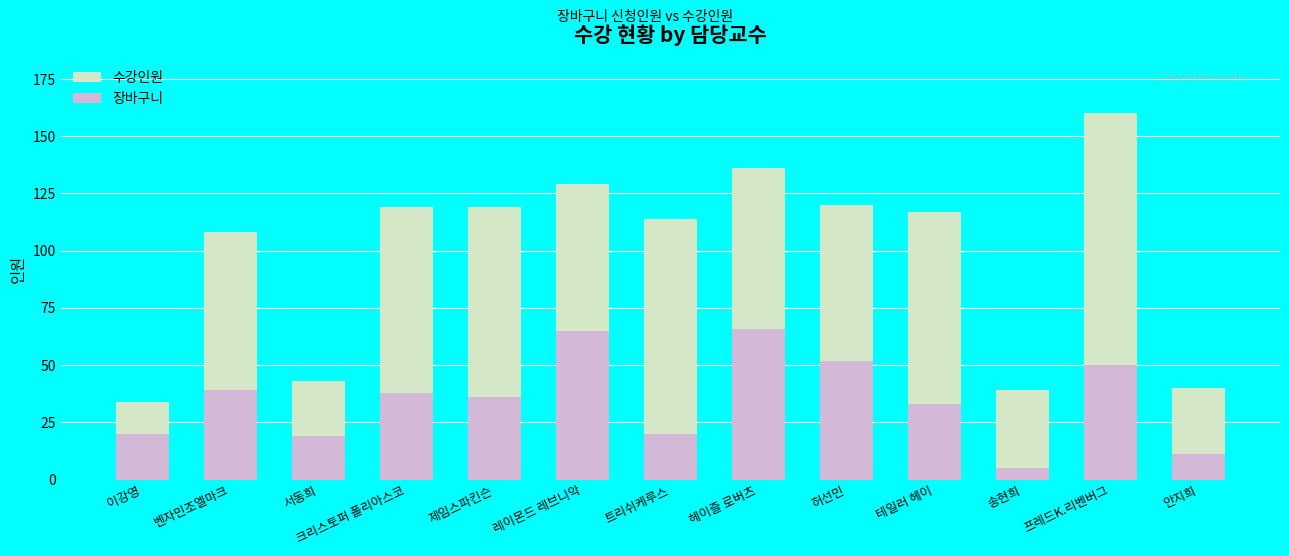

Is the value of 장바구니 at 안지희 greater than the value of 수강인원 at 서동희?

No